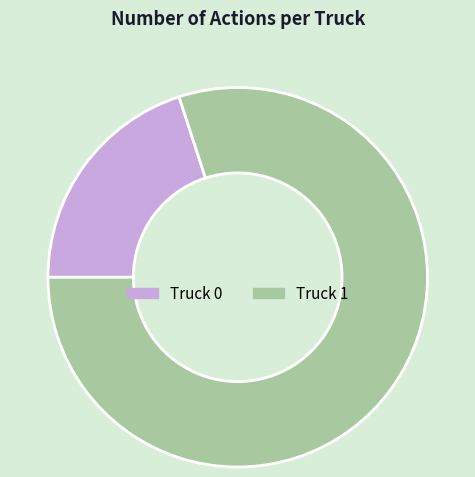

How many segments does this pie chart have?

2